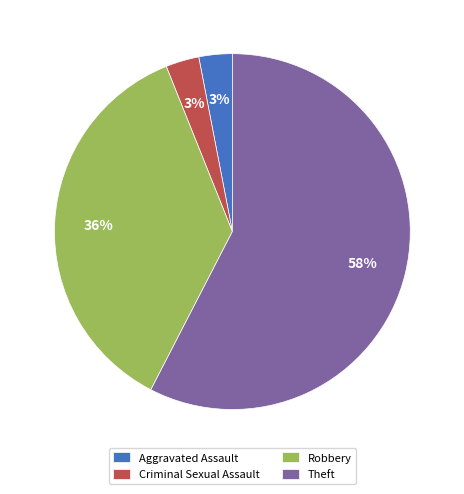

The Aggravated Assault slice represents 3% of the pie. True or false?

True